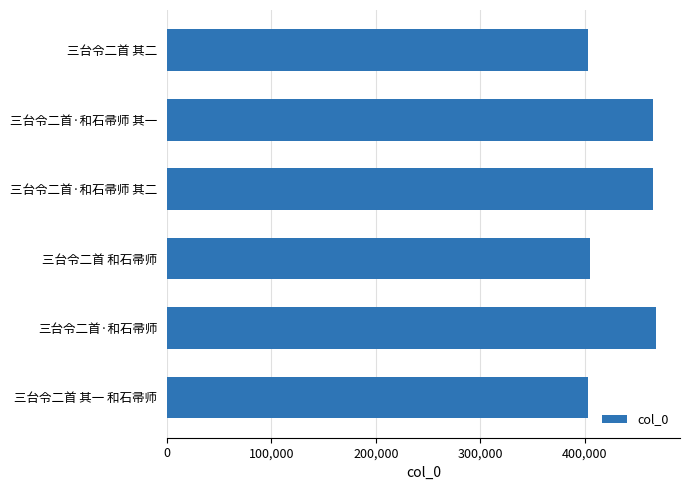

What is the label of the 1st bar from the top?

三台令二首 其二